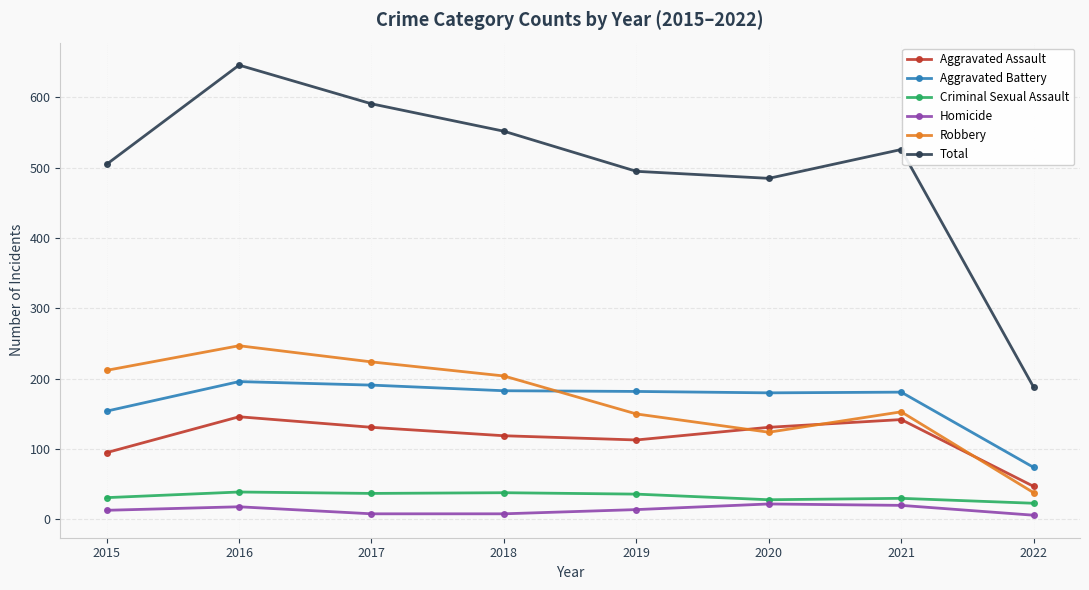

At how many categories does at least one series exceed 419?

7